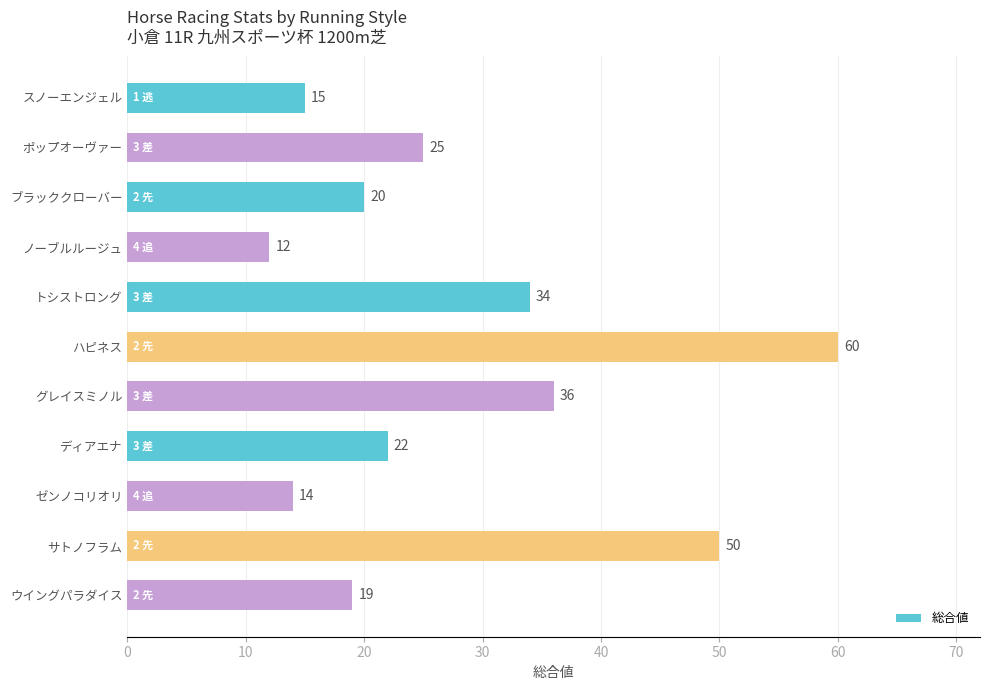

How many distinct data groups are displayed?

1